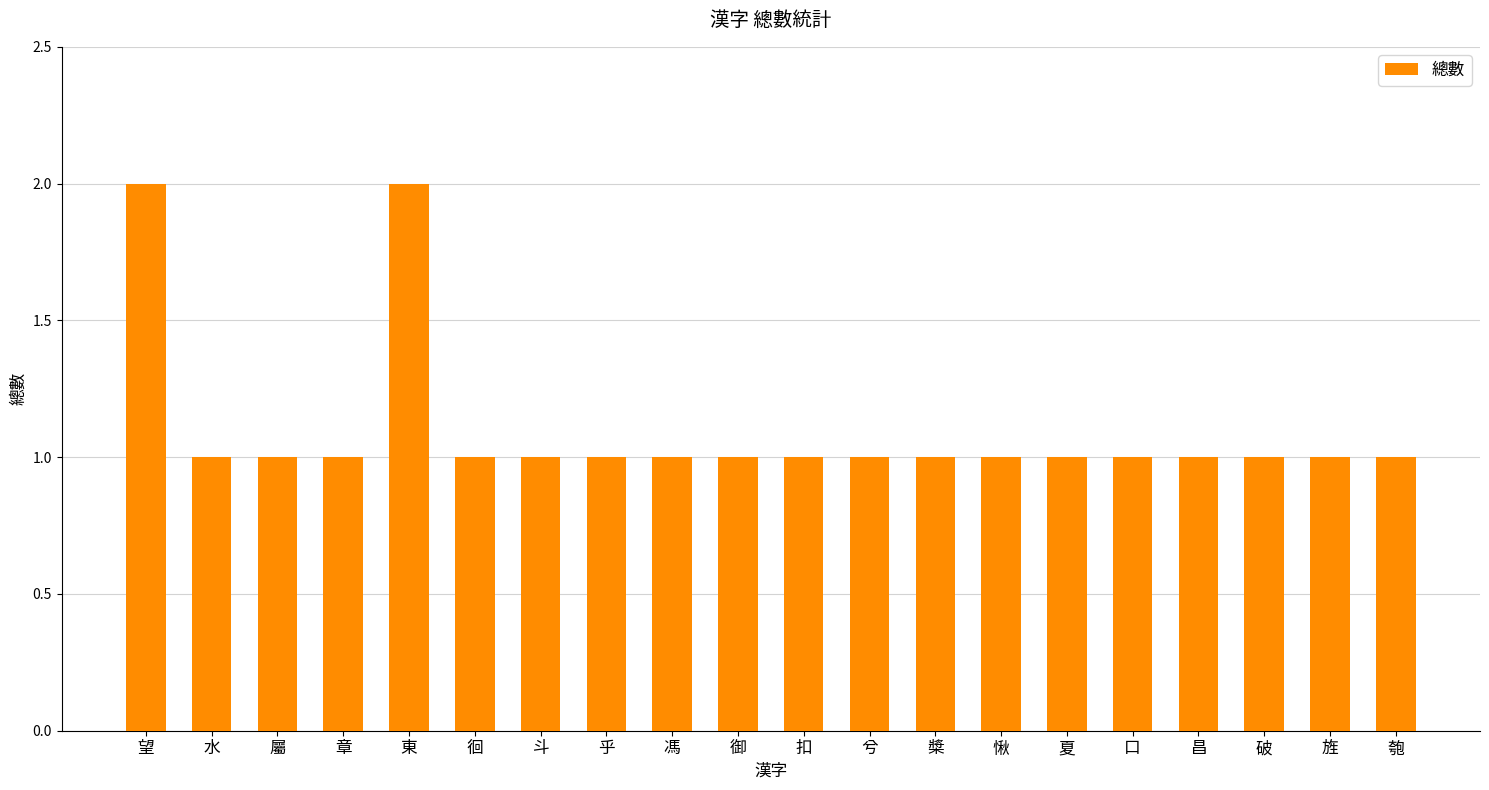

True or false: the data shows 1 at 匏.

True